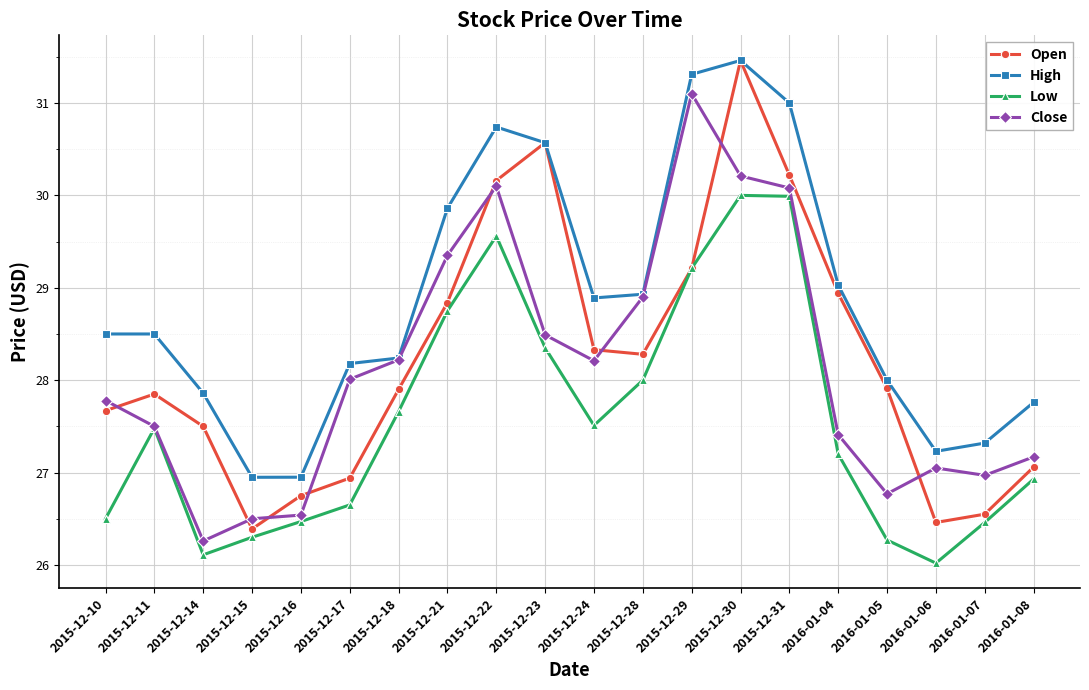

True or false: Low and High intersect in this chart.

False